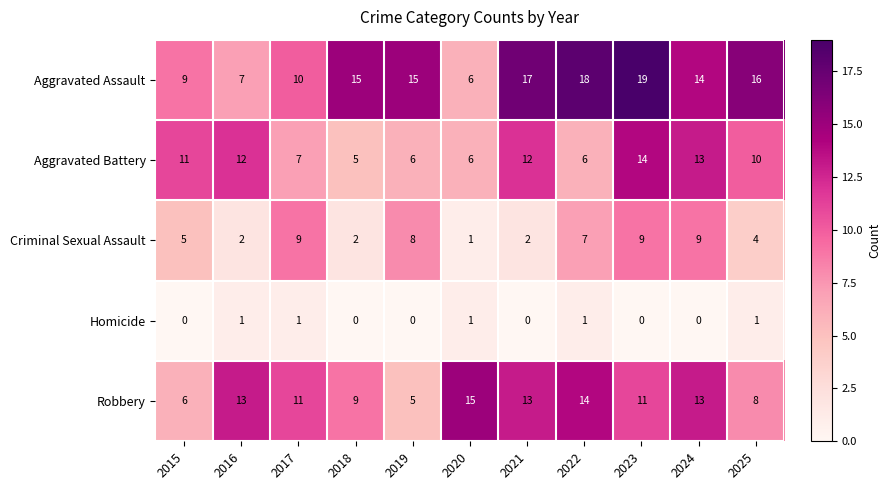

What is the maximum value shown in the chart?

19